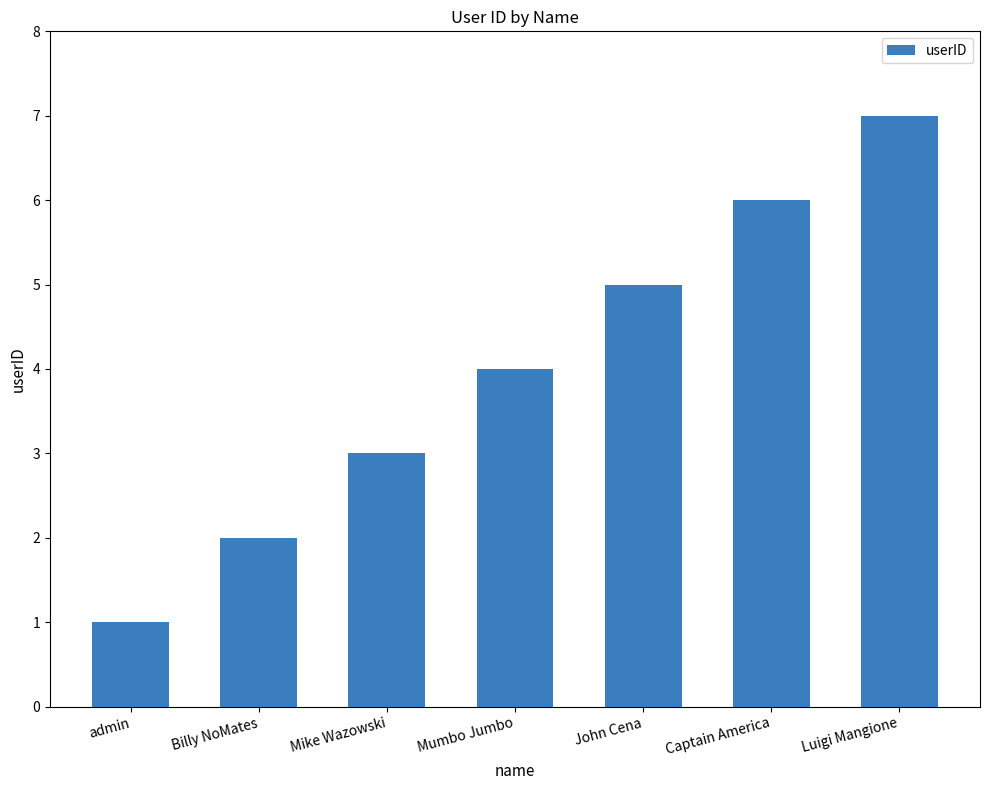

Reading right to left, transcribe all the data shown in this chart.

7	6	5	4	3	2	1